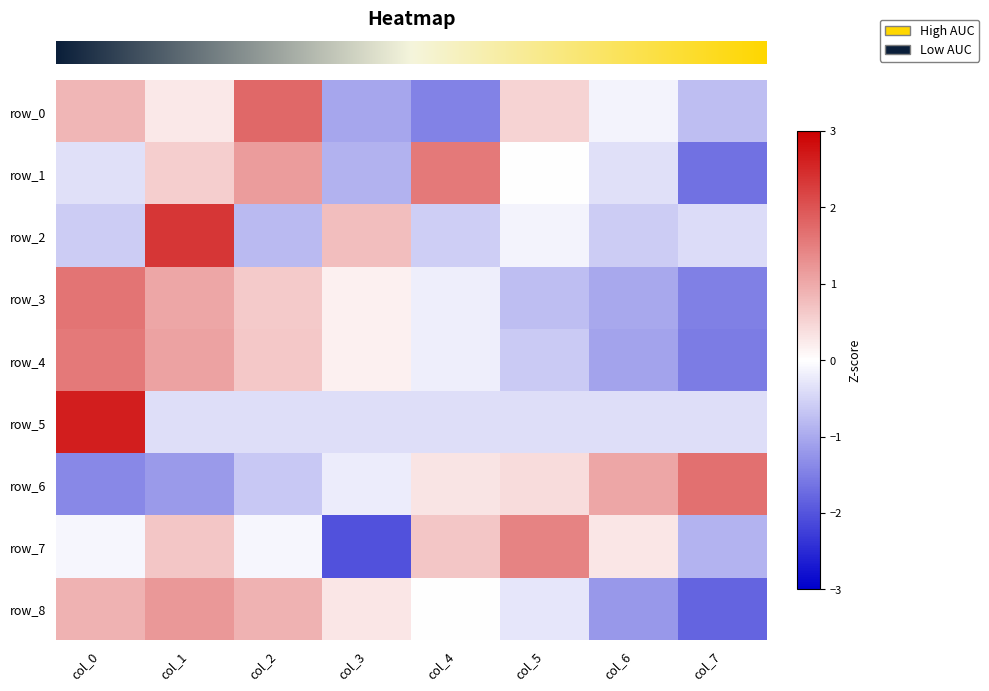

At how many categories does at least one series exceed 1?

7